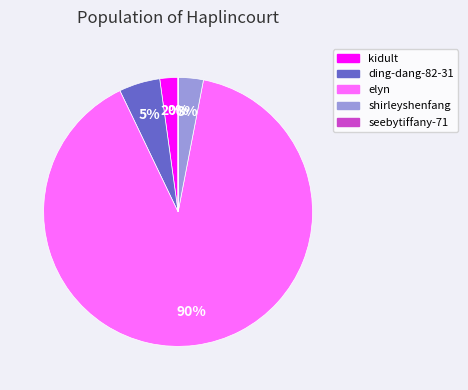

Between shirleyshenfang and ding-dang-82-31, which is larger?

ding-dang-82-31